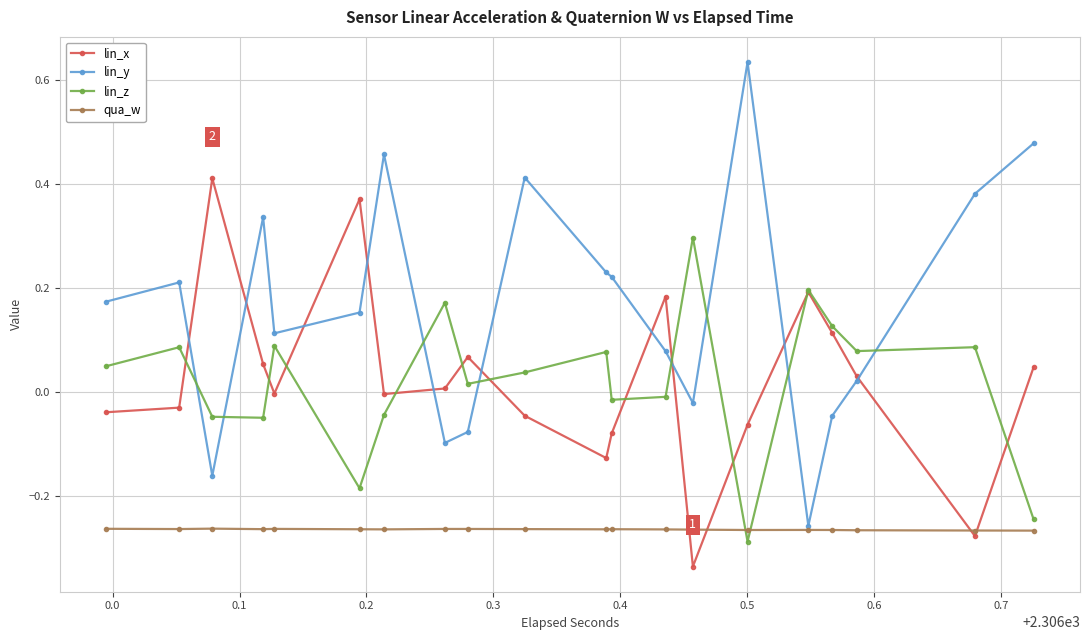

What is the sum of all qua_w values?

-5.3